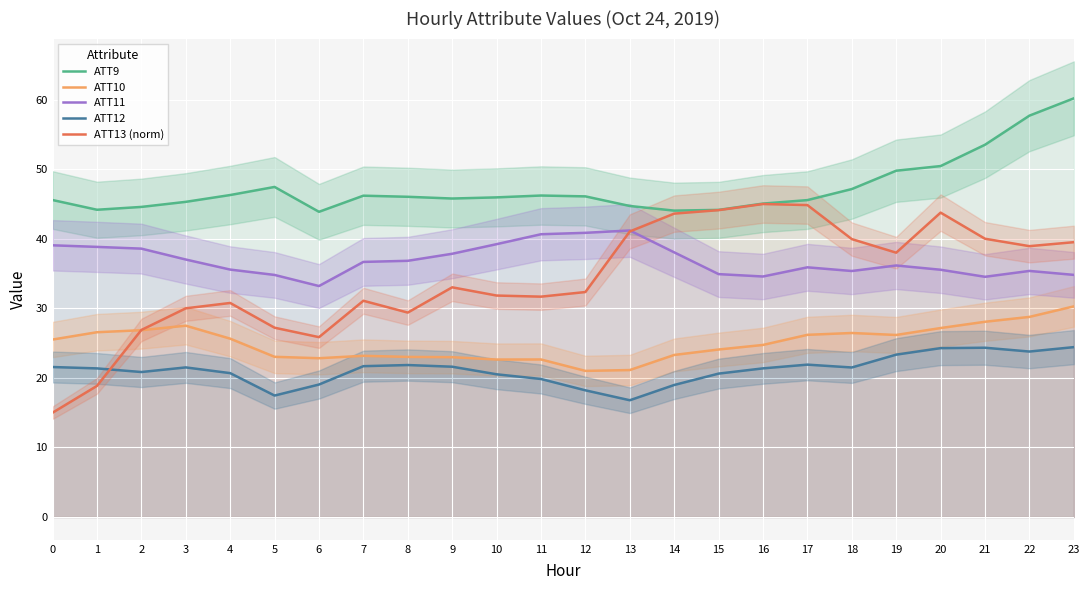

In ATT11, how many points are higher than both neighbors (excluding endpoints)?

4